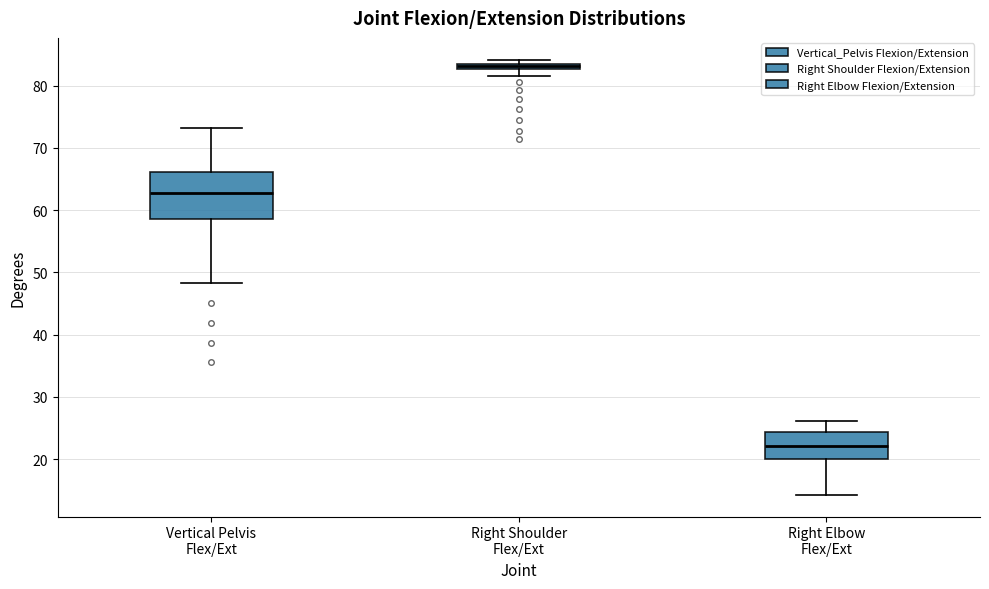

Where is the lower edge of the box for Vertical Pelvis Flex/Ext on the y-axis? The values are not printed on the chart, so give them approximately, as read against the axis.

59